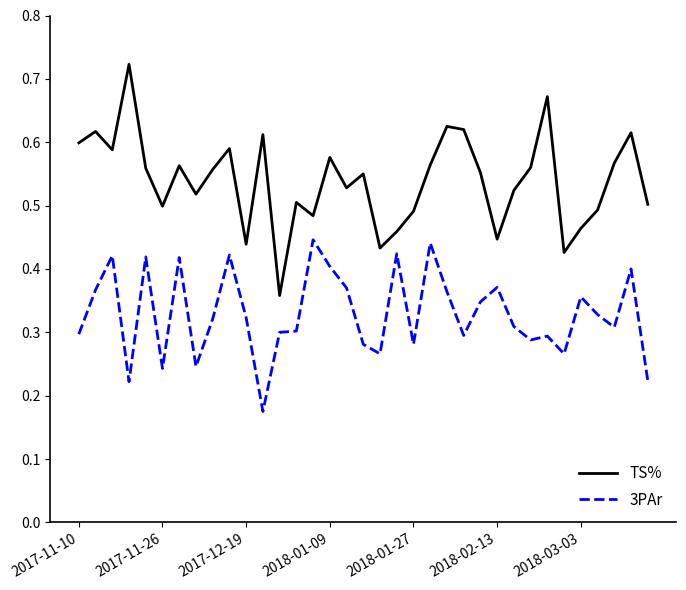

True or false: TS% and 3PAr intersect in this chart.

False